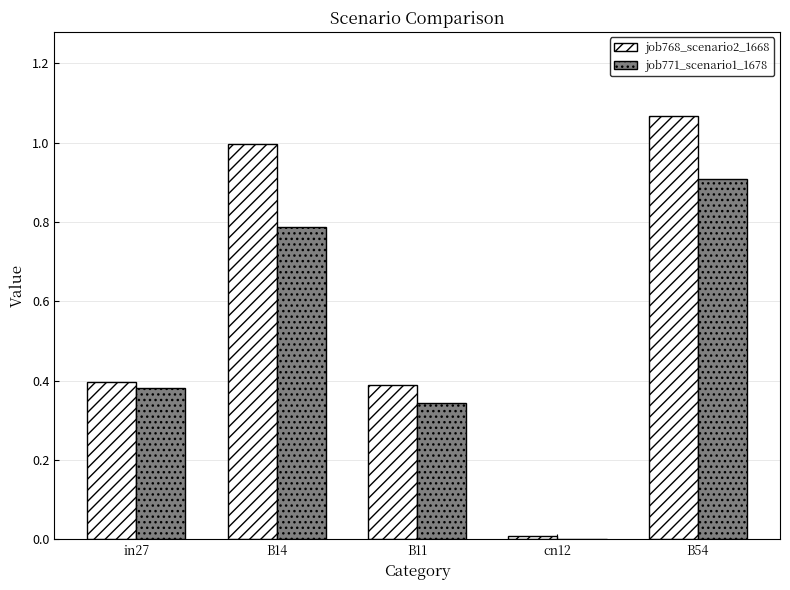

At which category is the sum across all series the highest?

B54